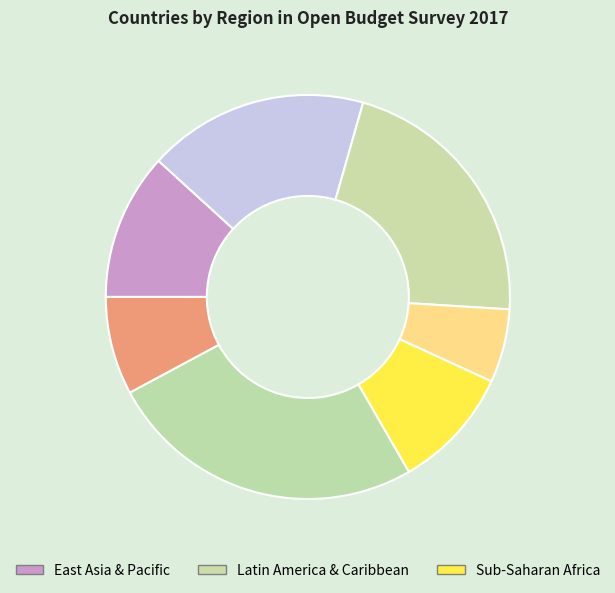

How many segments does this pie chart have?

7